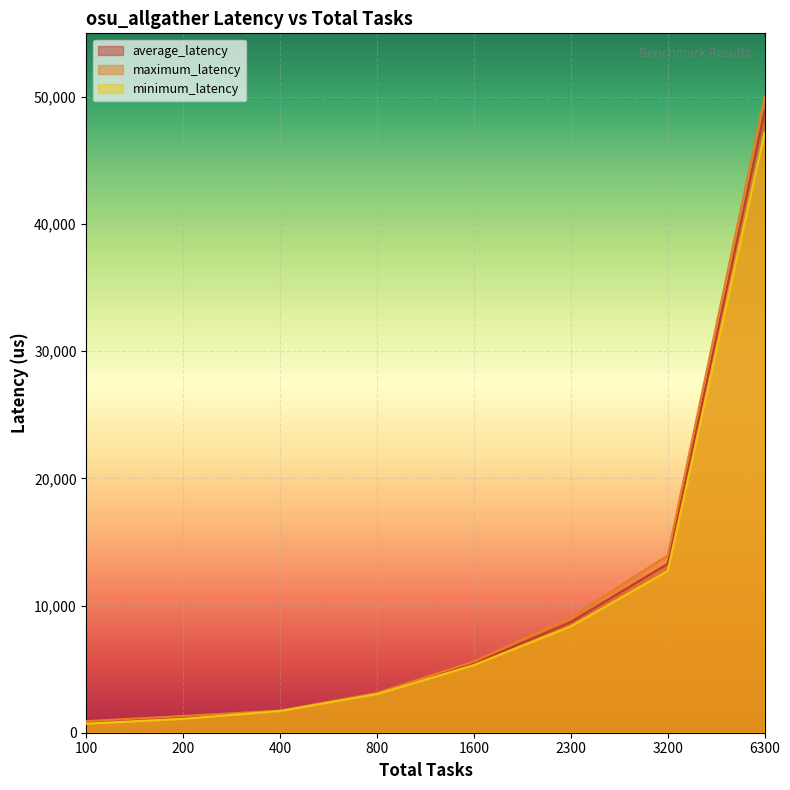

How many lines are shown in the chart?

3